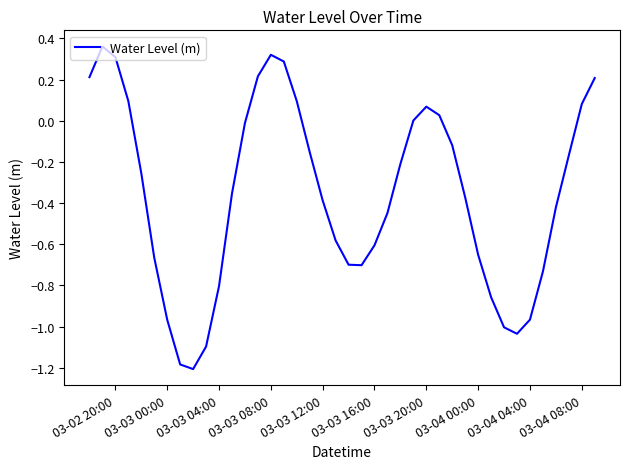

What is the difference between the maximum and minimum values?

1.6